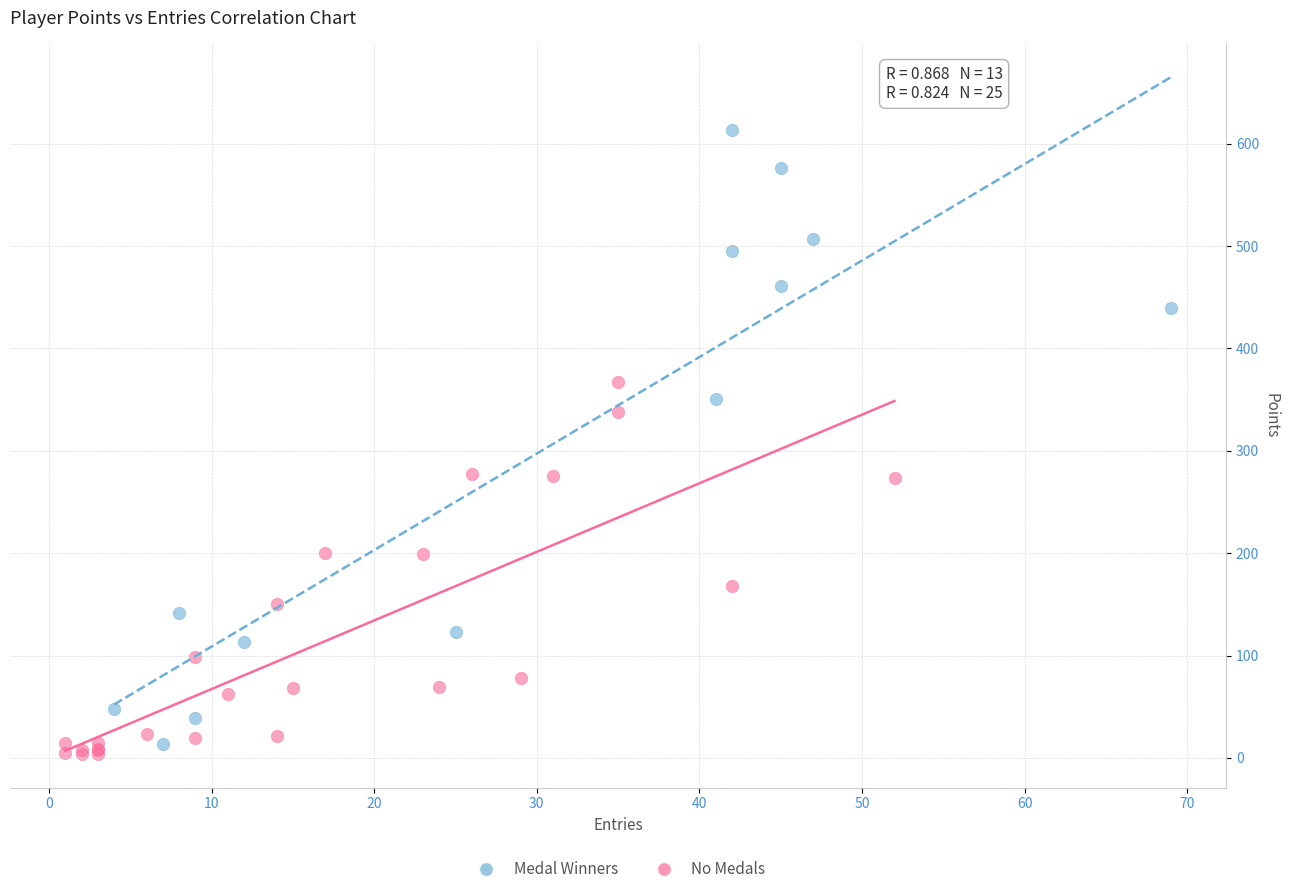

Which series has the widest spread of Y values?

Medal Winners